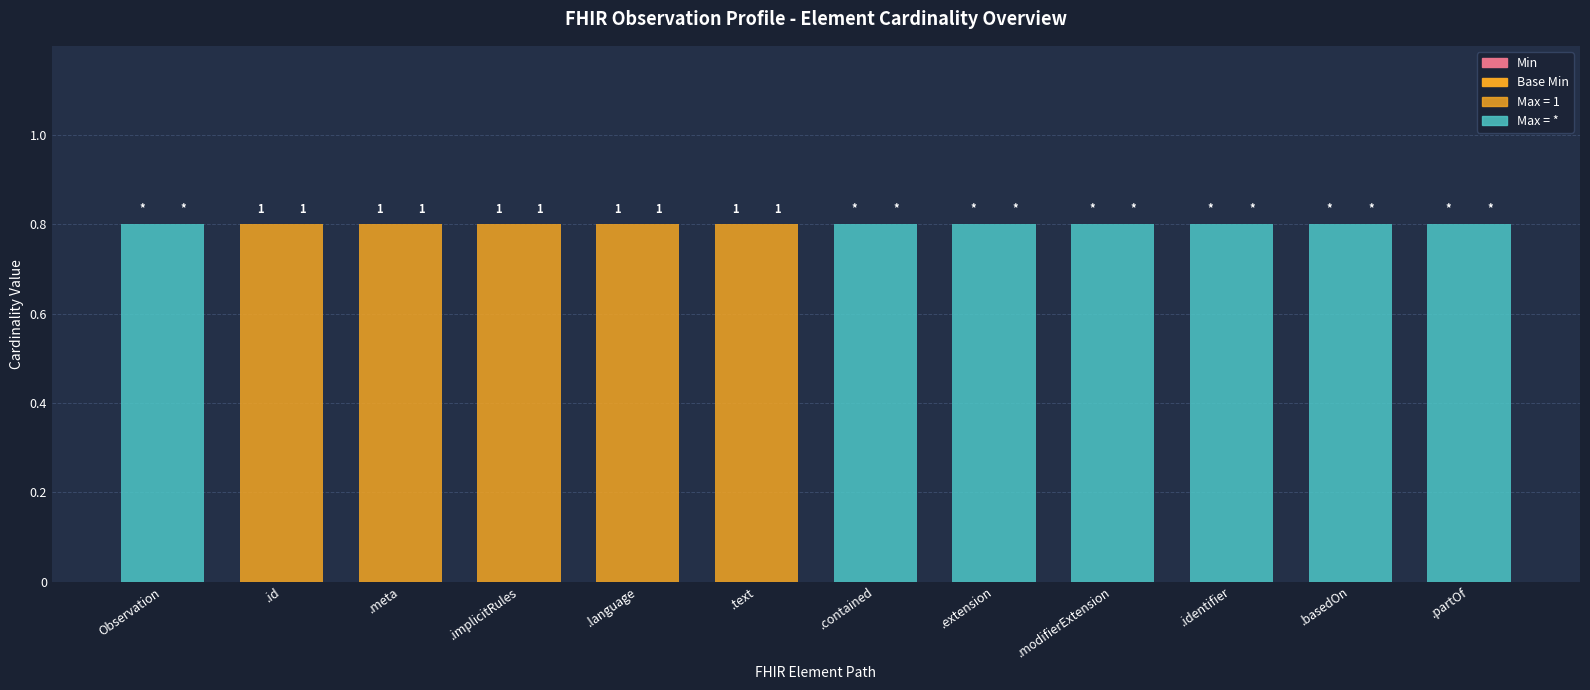

Does the chart contain any negative values?

No